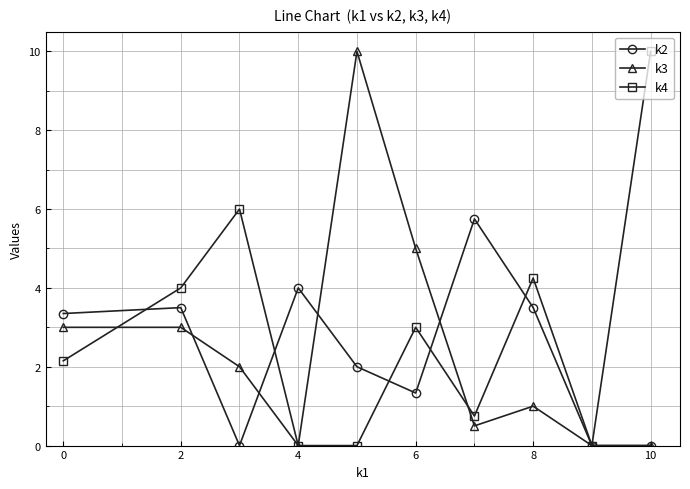

What is the value of the k2 point at the 1st from the left?

3.4